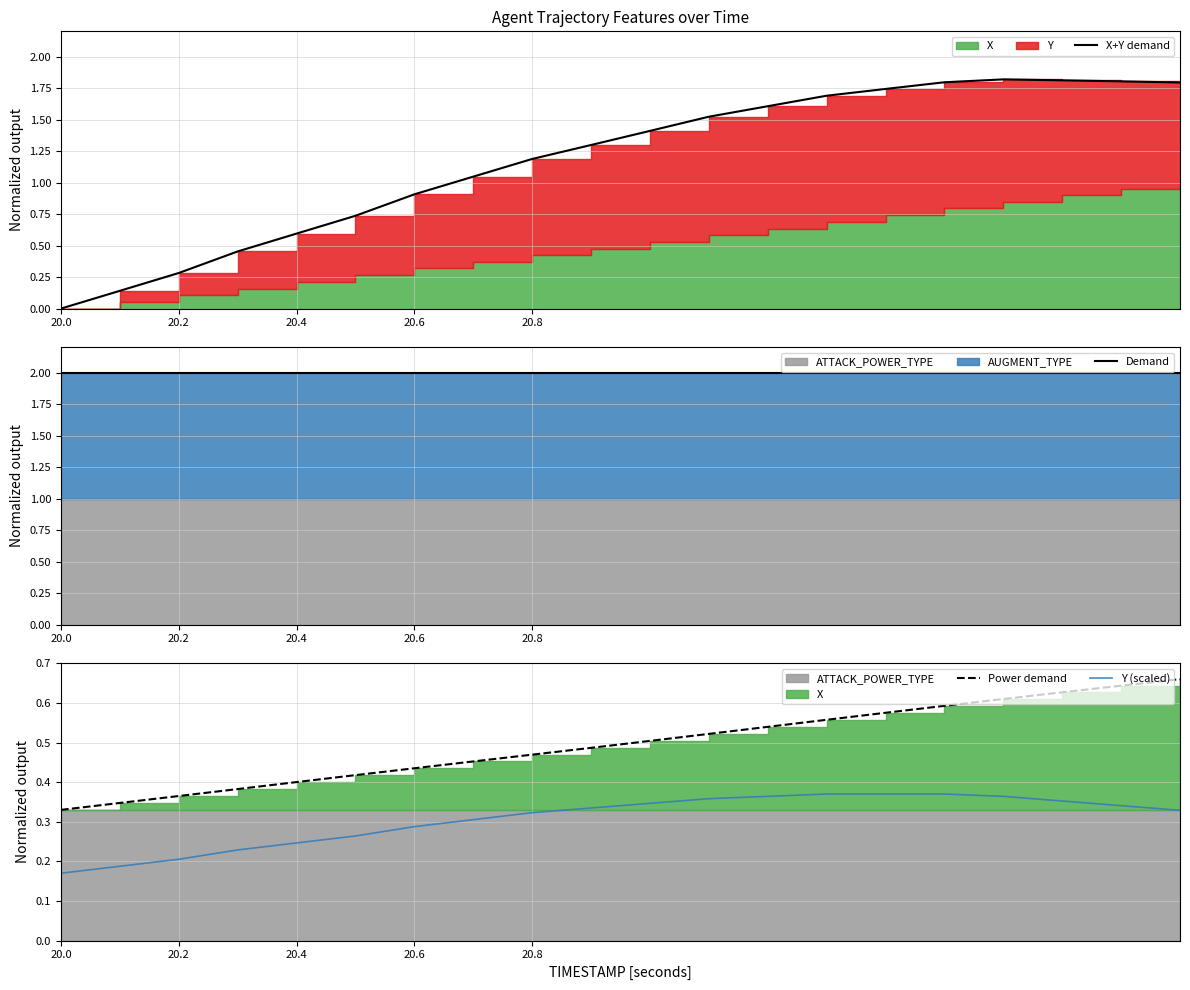

What is the average value of the X+Y demand series?

1.2